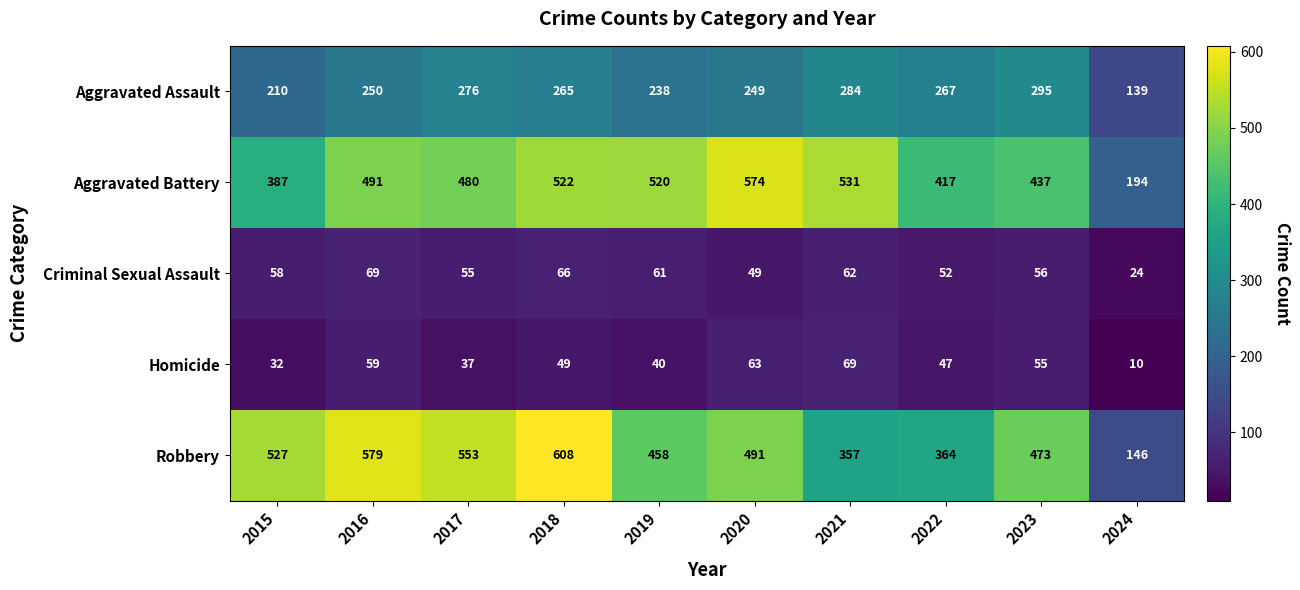

Which series has the largest range (max minus min)?

Robbery